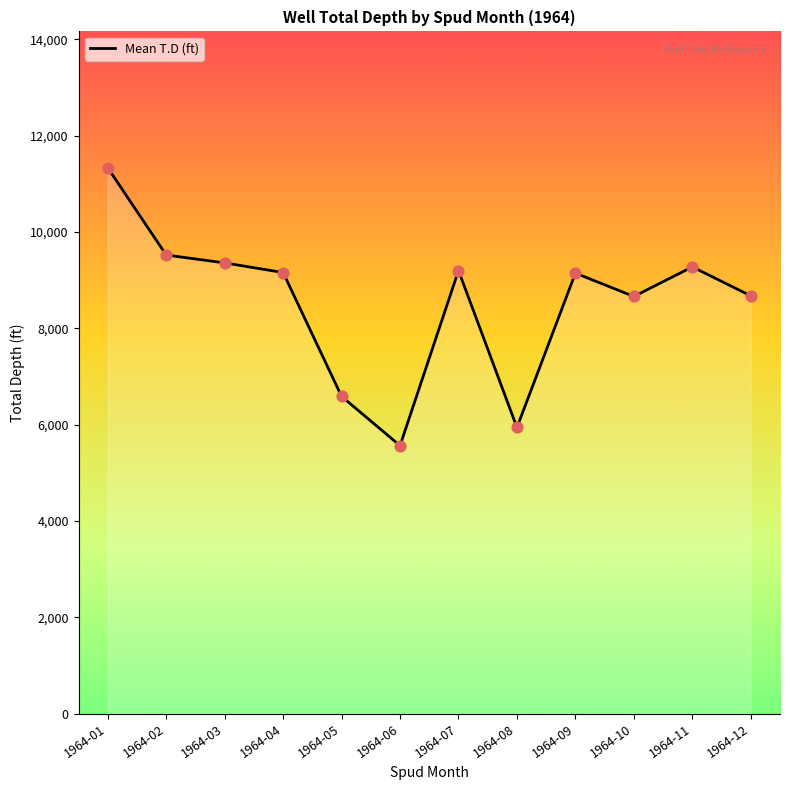

What is the change in value from 1964-08 to 1964-10?

+2721.5